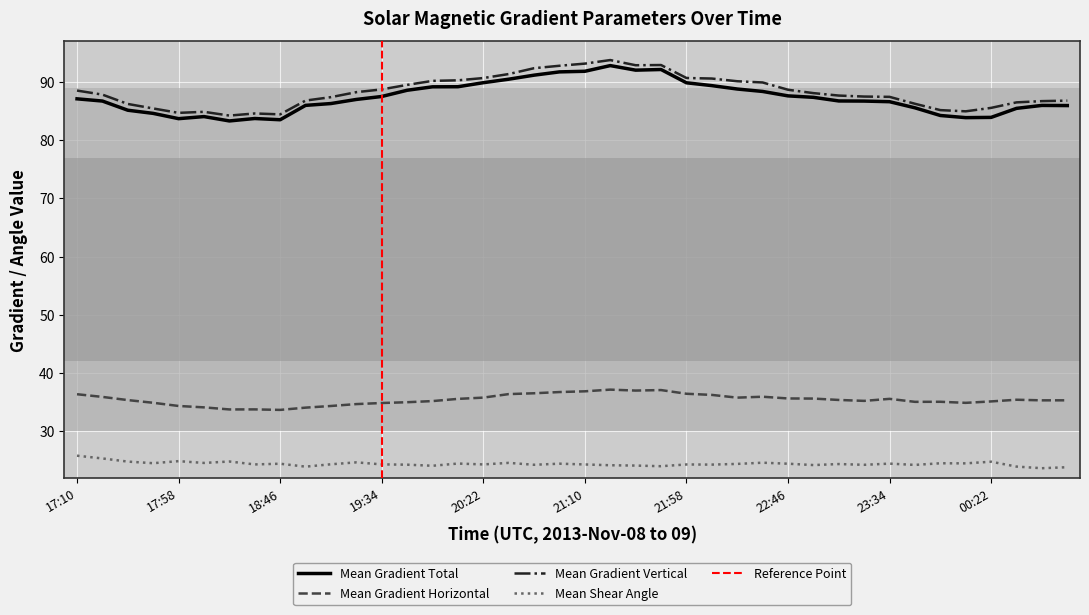

True or false: Mean Shear Angle and Mean Gradient Total intersect in this chart.

False